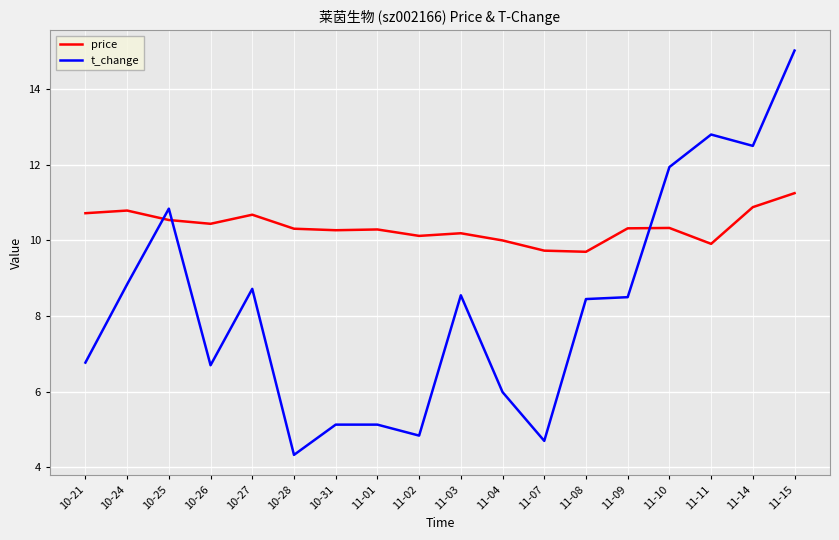

Rank the series by their maximum value, from highest to lowest.

t_change, price